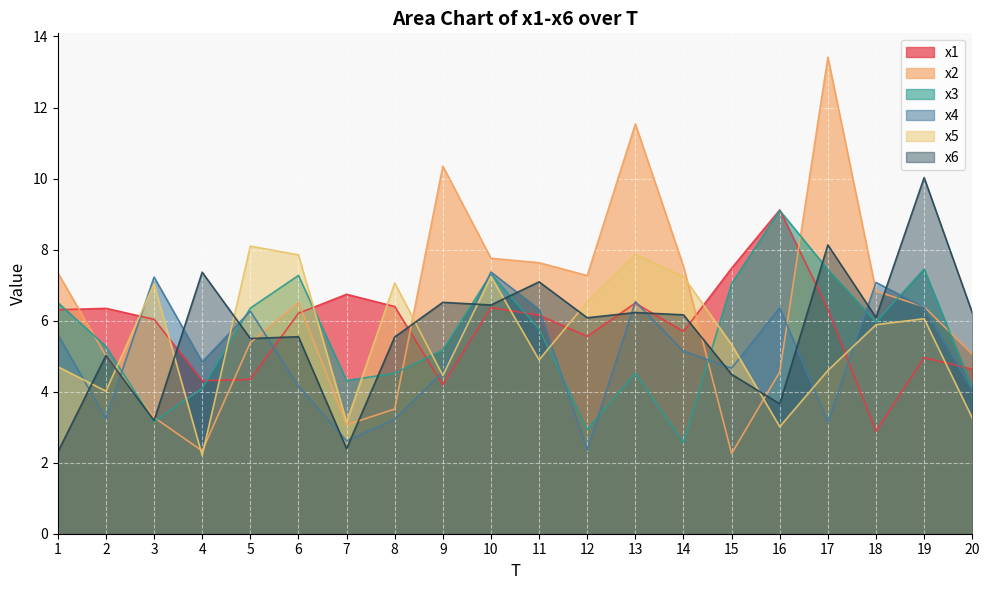

Is it true that x5 equals 5.6 at 2?

False